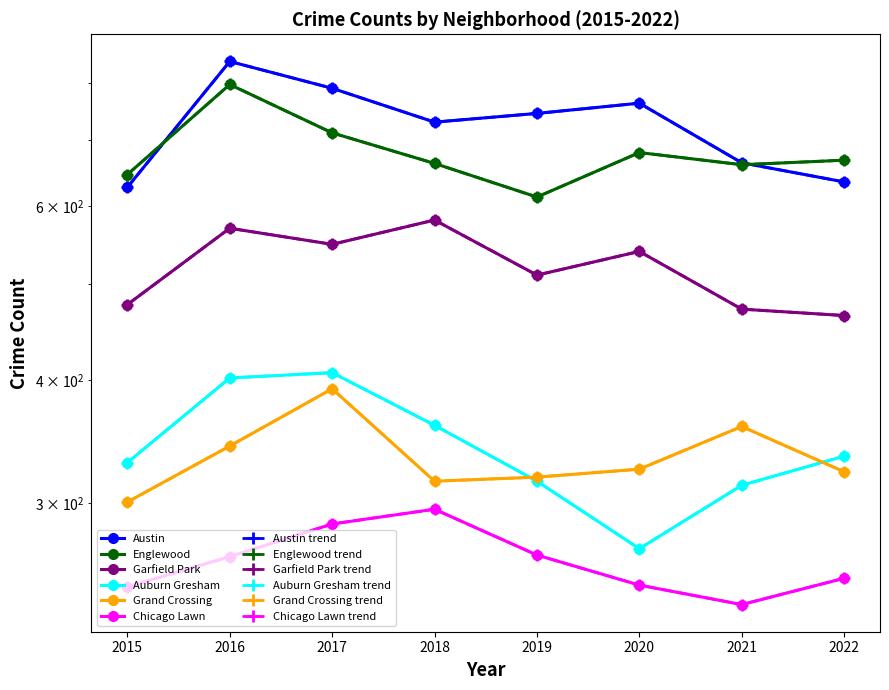

What is the difference between the second highest and second lowest values in the Grand Crossing series?

43